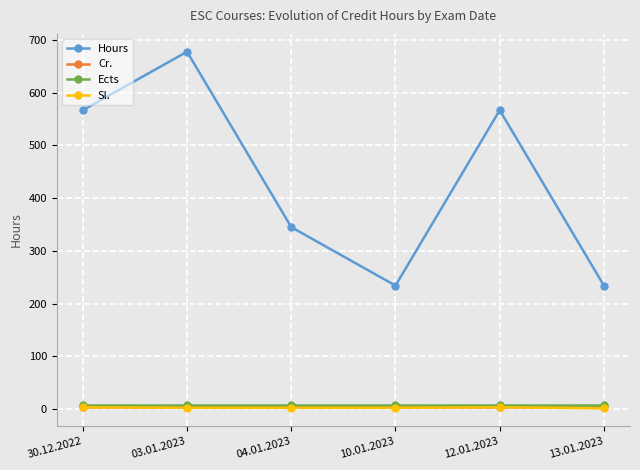

At how many categories does at least one series exceed 251?

4